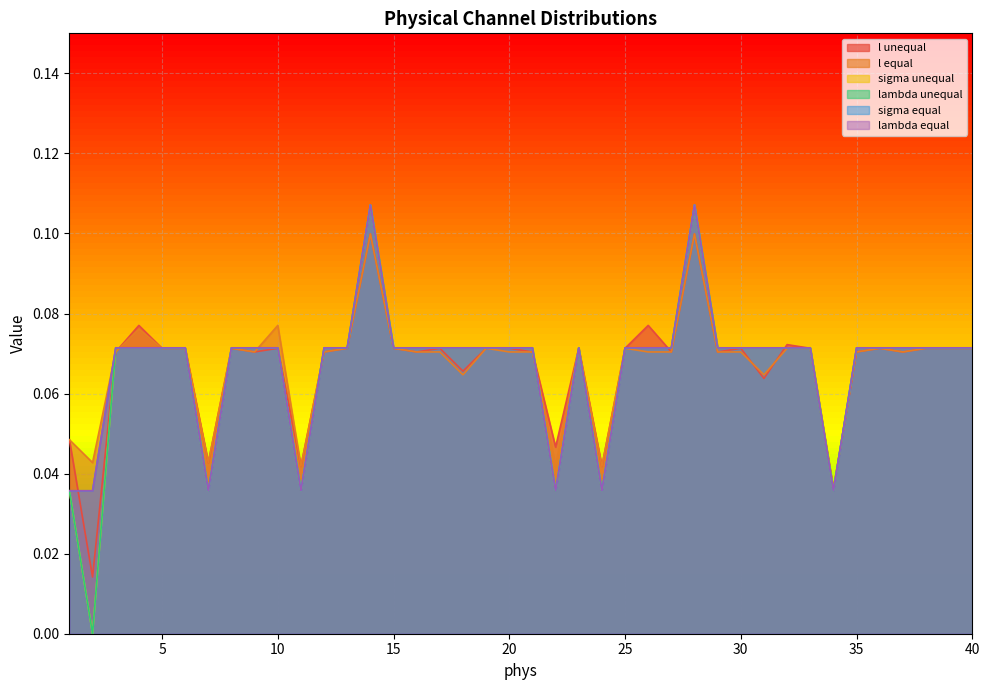

How many interior local peaks does the l unequal series have?

11